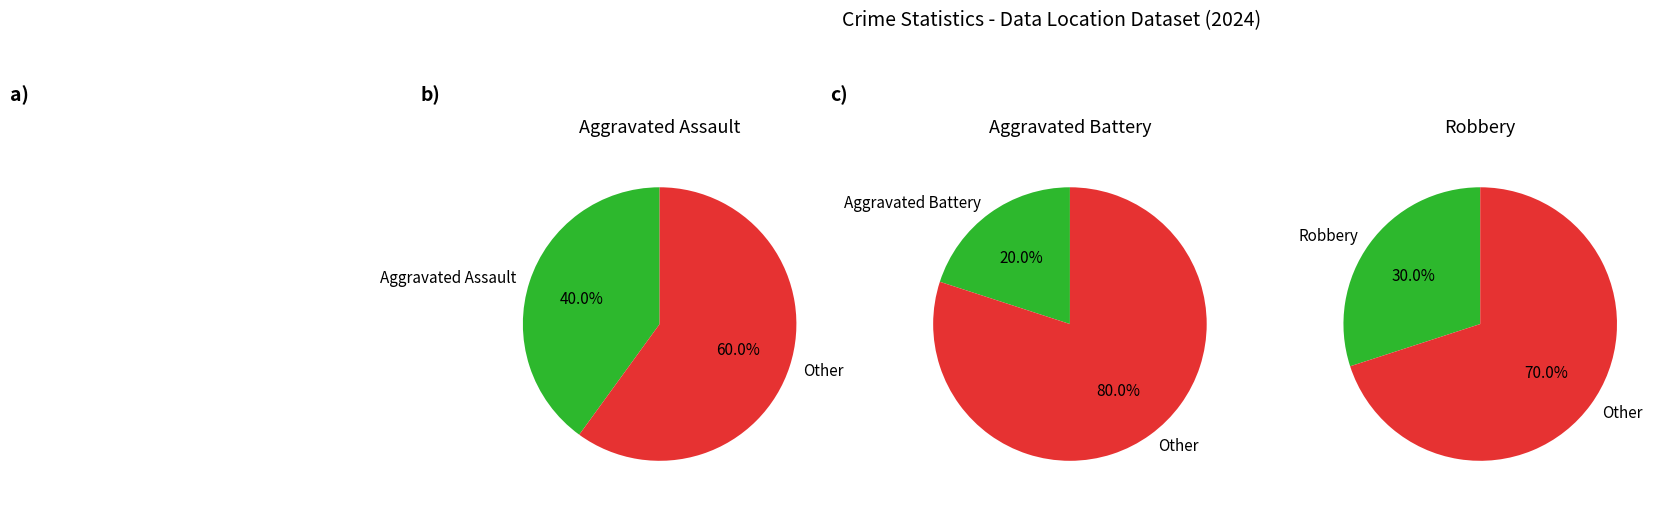

True or false: Homicide accounts for 20% of the total.

False